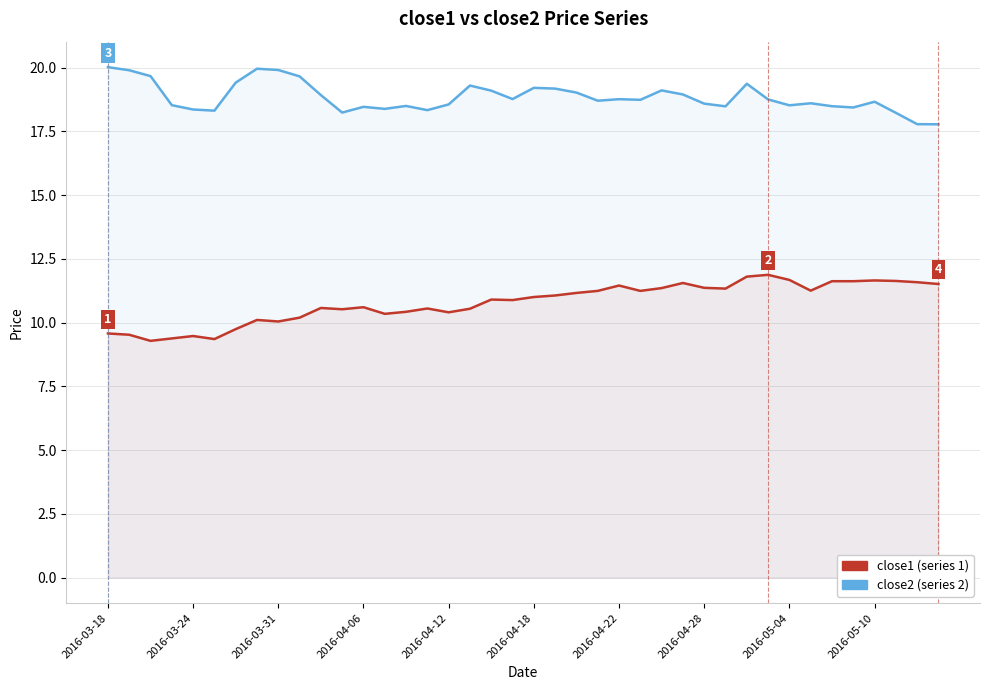

True or false: close2 and close1 intersect in this chart.

False